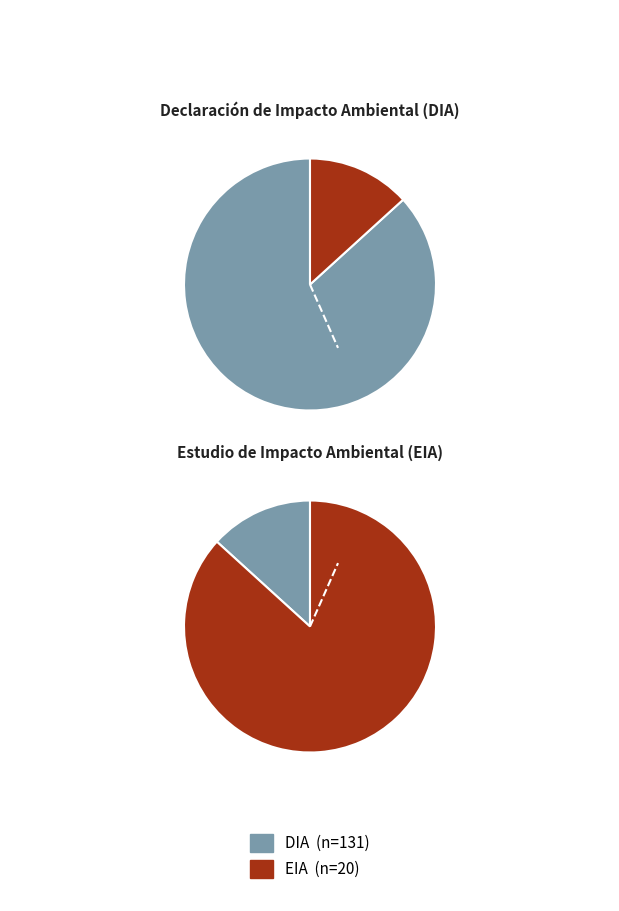

Which category accounts for the majority?

DIA